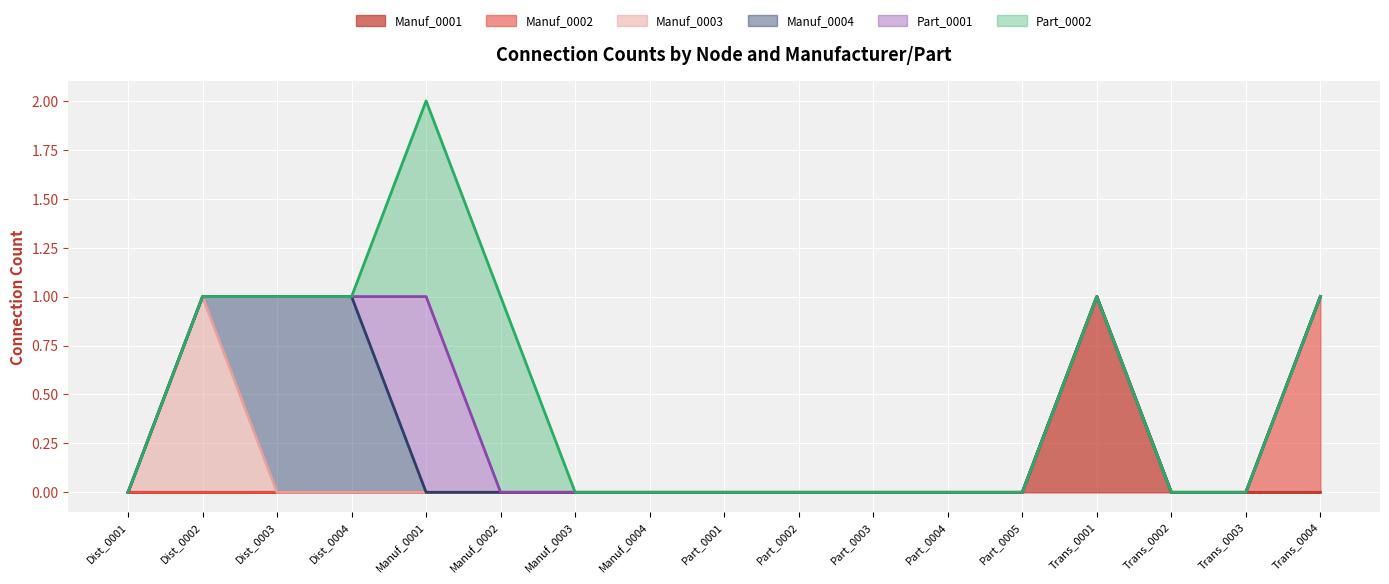

True or false: Part_0002 has more than 0 points higher than both neighbors.

False